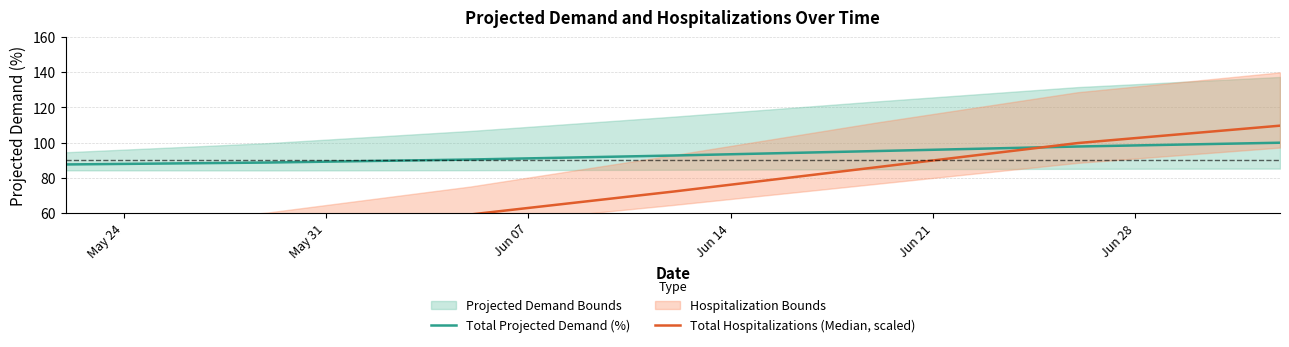

Rank the series at May 31 from highest to lowest value.

Total Projected Demand (%), Total Hospitalizations (Median, scaled)